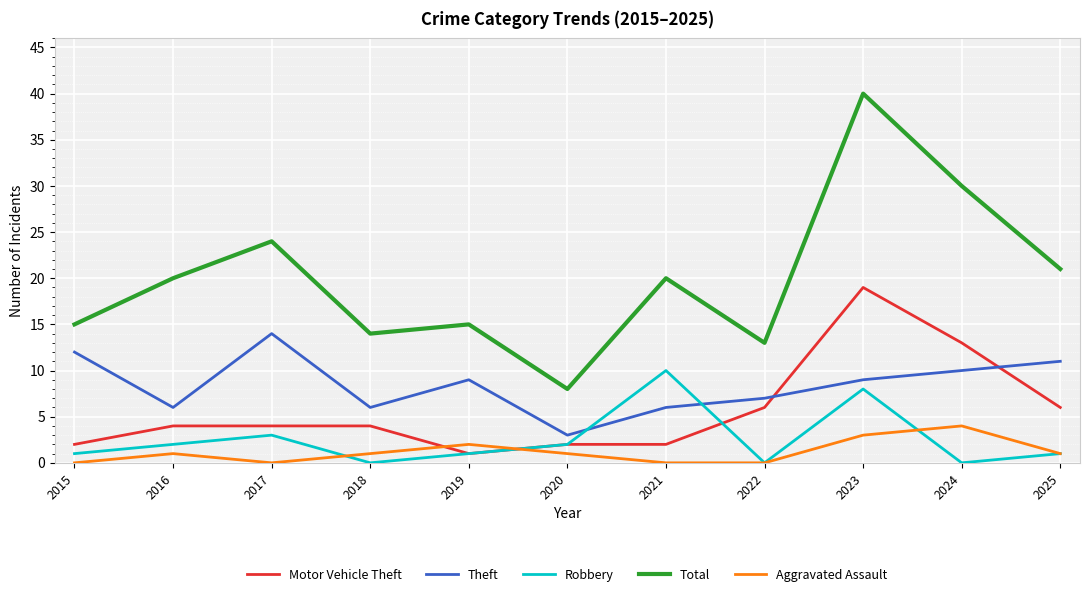

At 2017, list the series in order from smallest to largest.

Aggravated Assault, Robbery, Motor Vehicle Theft, Theft, Total